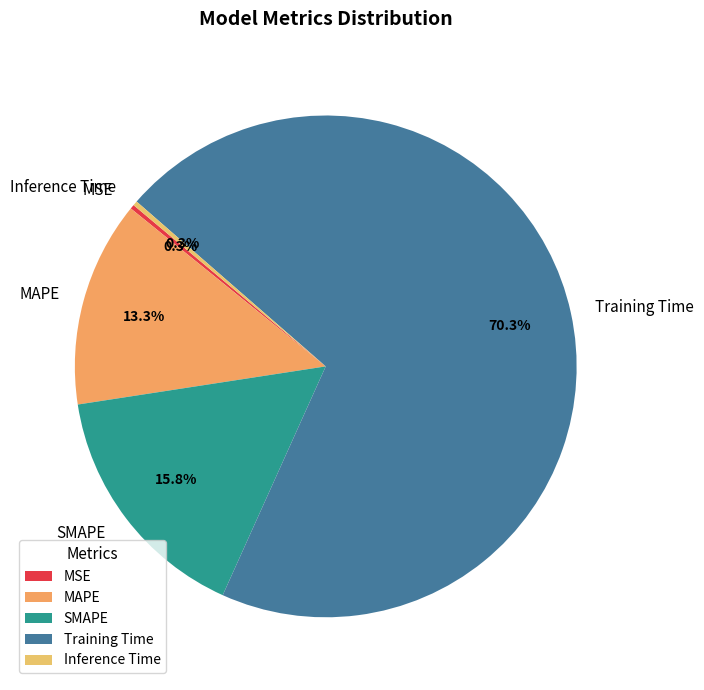

To the nearest percent, what portion does Training Time represent?

70%